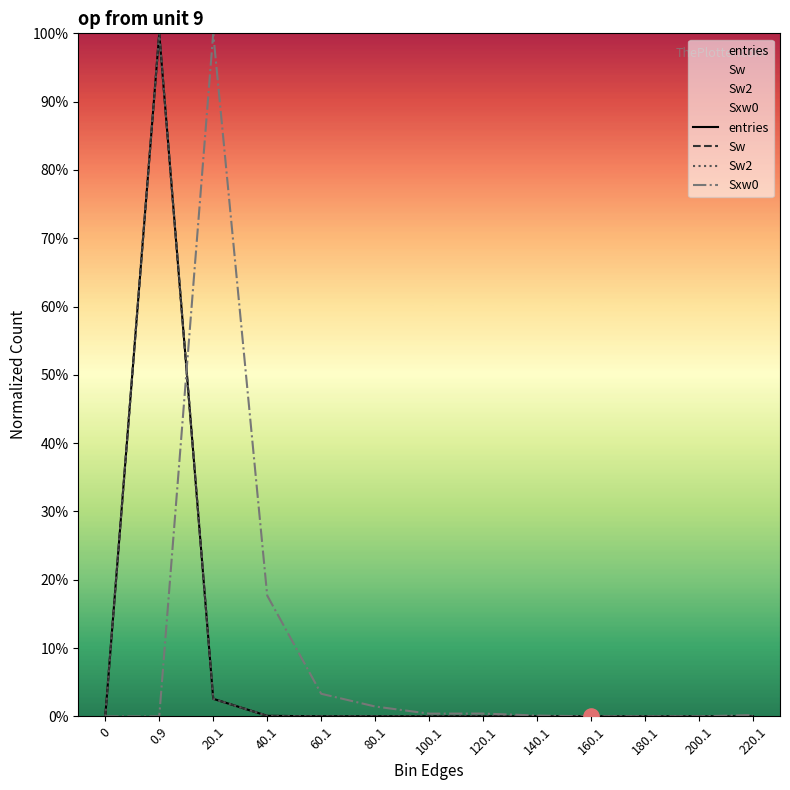

What is the total value across all series at 80.1?

1.4